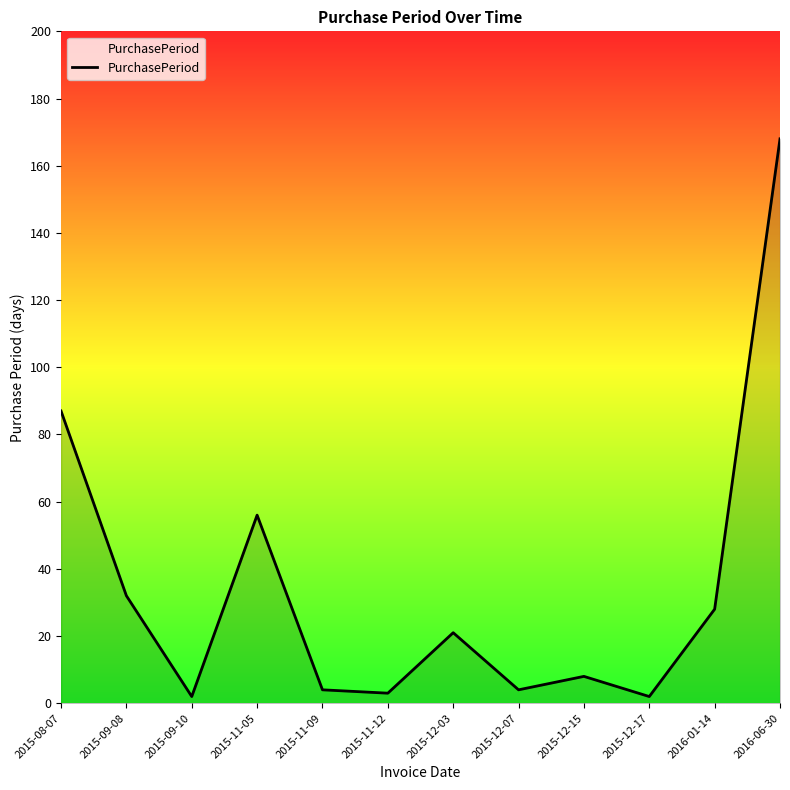

Does the chart display data point markers on the line(s)?

No